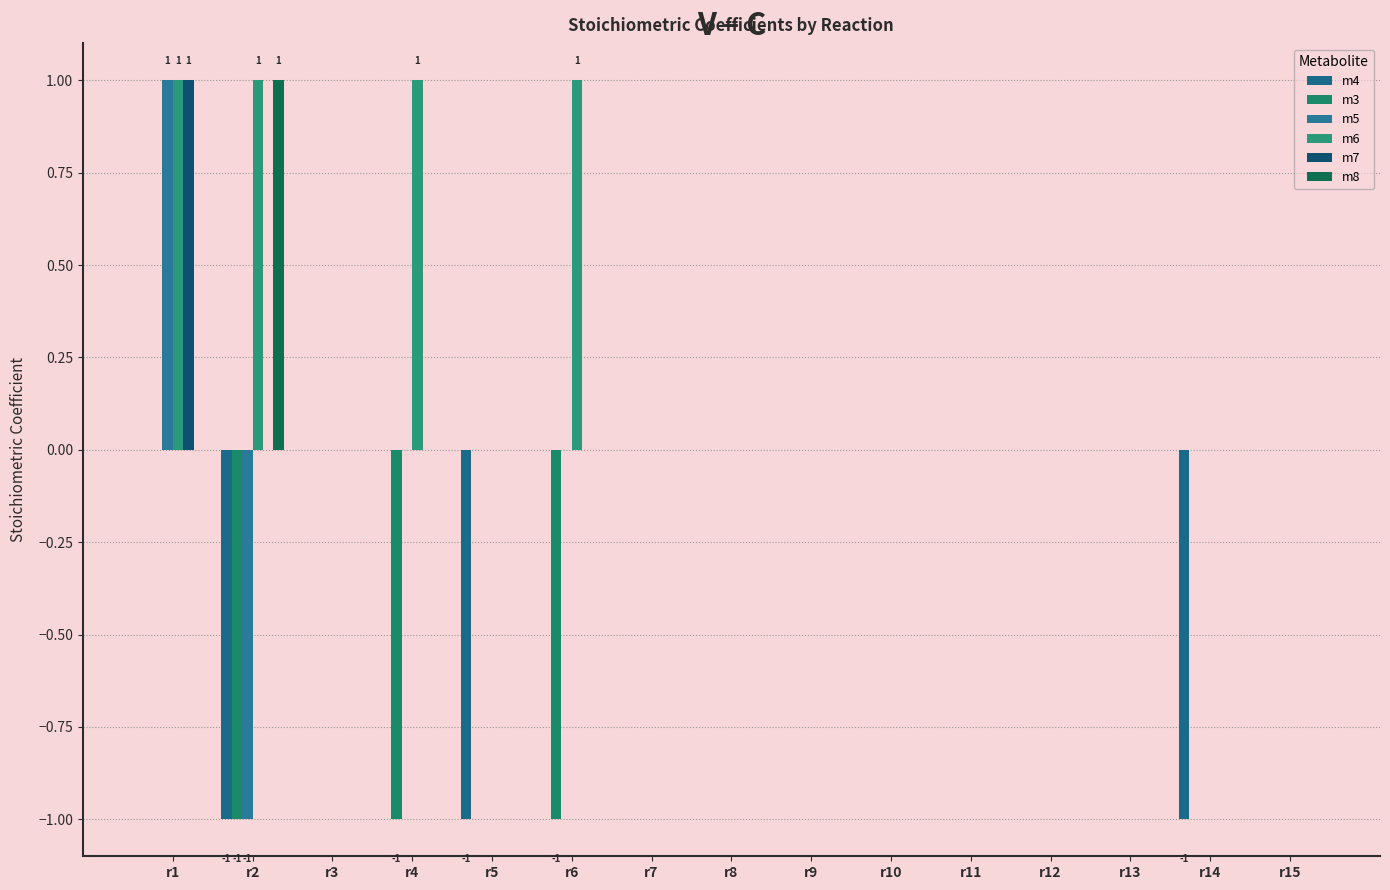

How many data points does each series have?

15